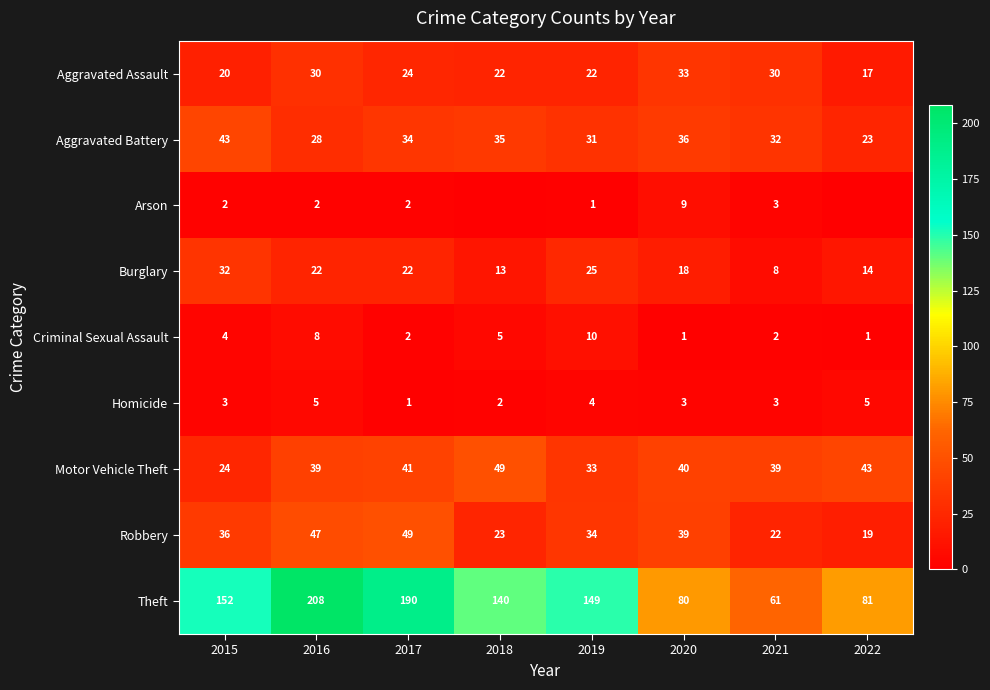

Is the value of Criminal Sexual Assault at 2019 greater than the value of Burglary at 2019?

No